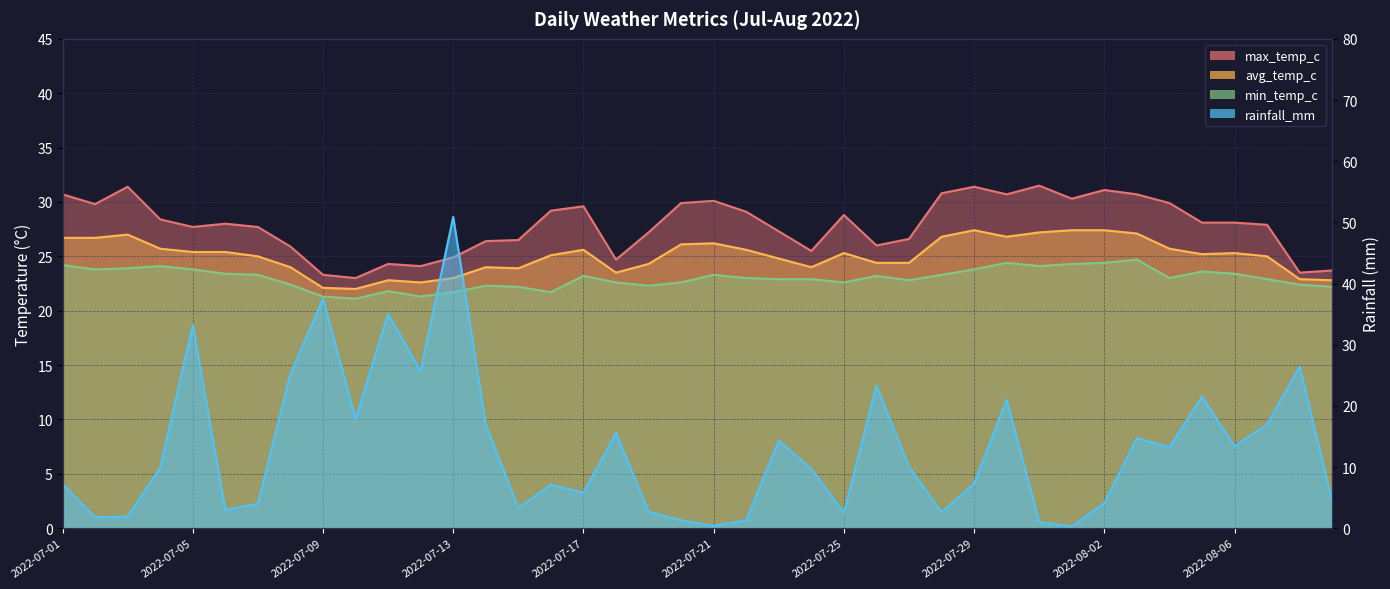

What is the difference between the highest and lowest values at 2022-07-11?

13.2